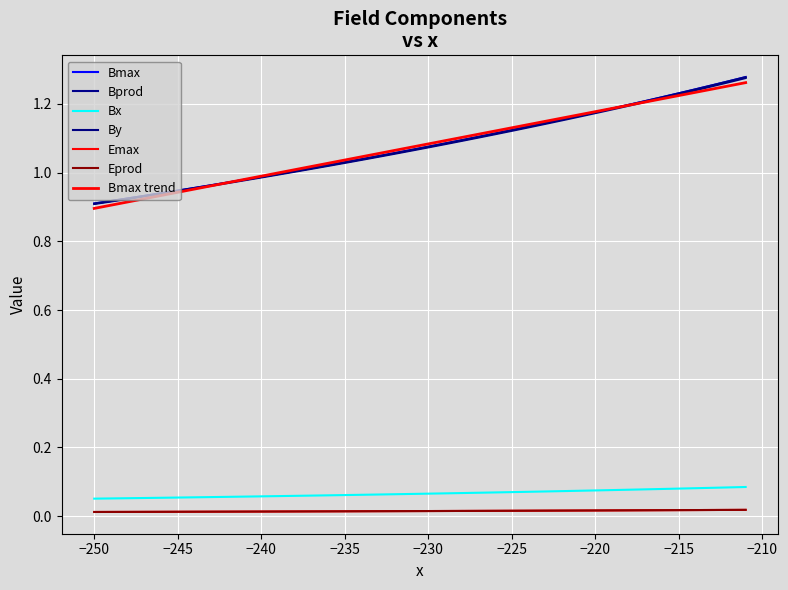

At how many categories does at least one series exceed 0?

40